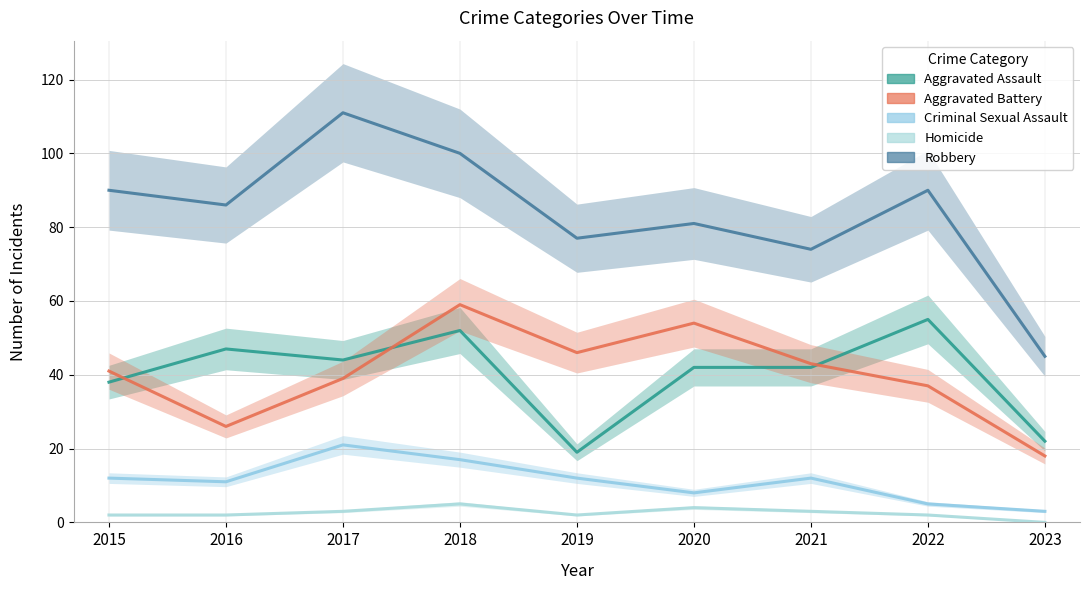

What is the approximate value of Robbery at 2022, to the nearest 5?

90